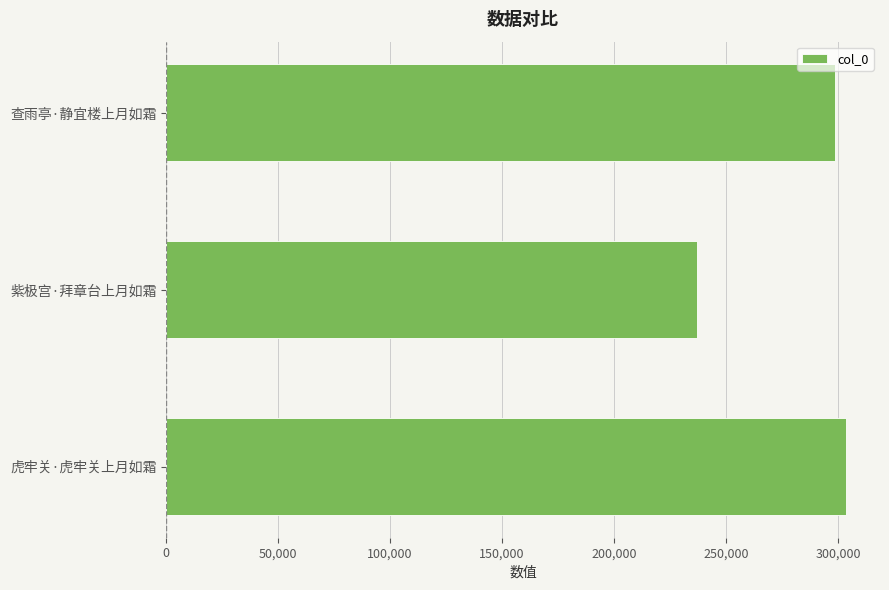

The chart shows a value of 298821 at 查雨亭·静宜楼上月如霜. True or false?

True